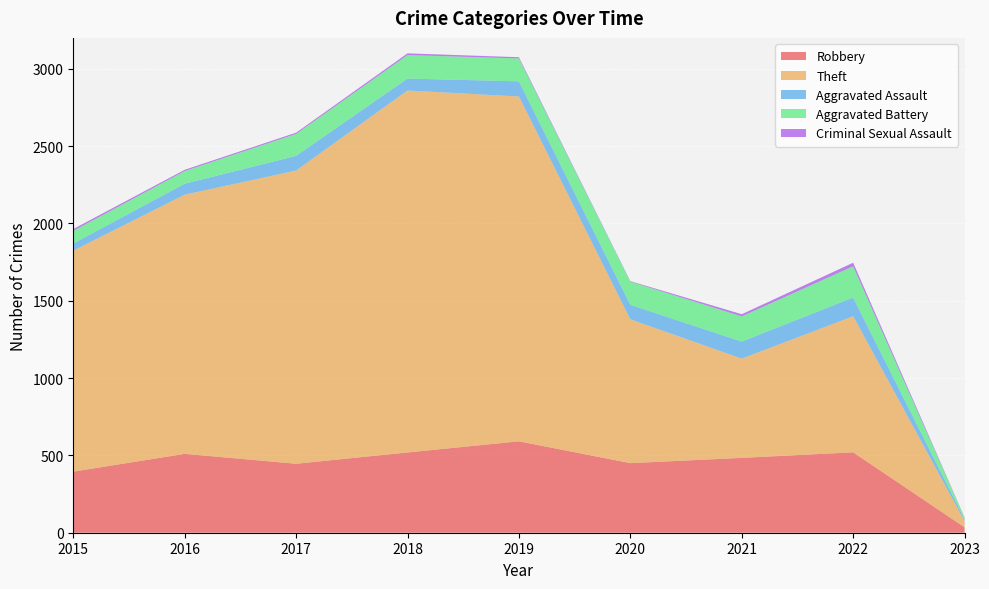

Reading left to right, transcribe all the data shown in this chart.

Robbery: 2015=395	2016=510	2017=446	2018=519	2019=591	2020=450	2021=484	2022=520	2023=35
Theft: 2015=1429	2016=1676	2017=1896	2018=2341	2019=2230	2020=930	2021=642	2022=880	2023=40
Aggravated Assault: 2015=46	2016=71	2017=95	2018=77	2019=98	2020=94	2021=110	2022=121	2023=11
Aggravated Battery: 2015=82	2016=82	2017=142	2018=152	2019=148	2020=150	2021=163	2022=202	2023=11
Criminal Sexual Assault: 2015=12	2016=8	2017=8	2018=11	2019=8	2020=3	2021=14	2022=23	2023=2